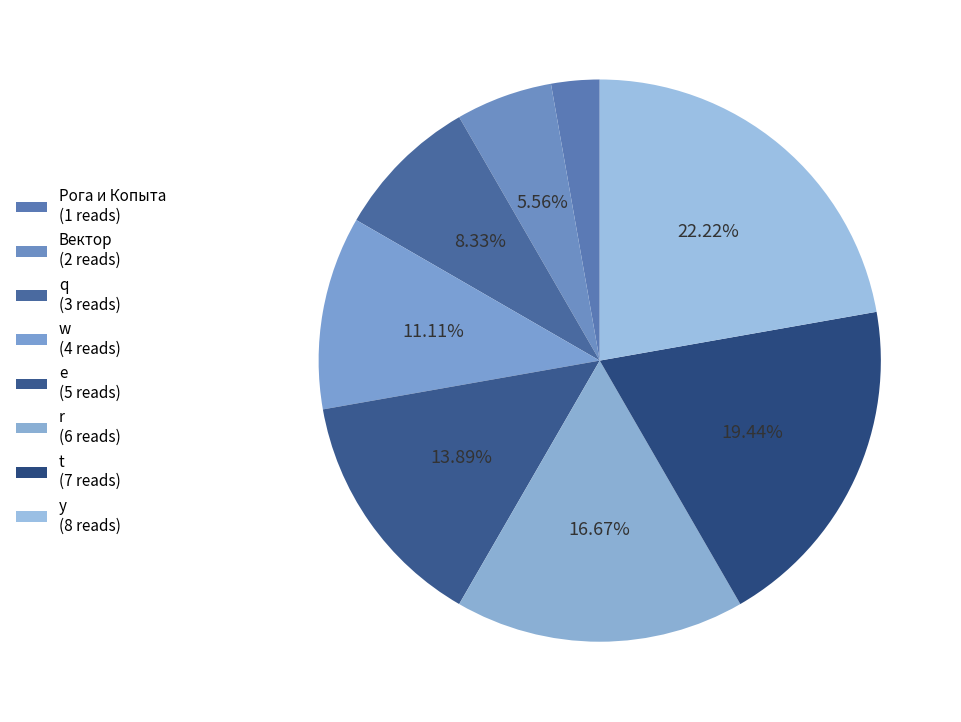

How many segments does this pie chart have?

8